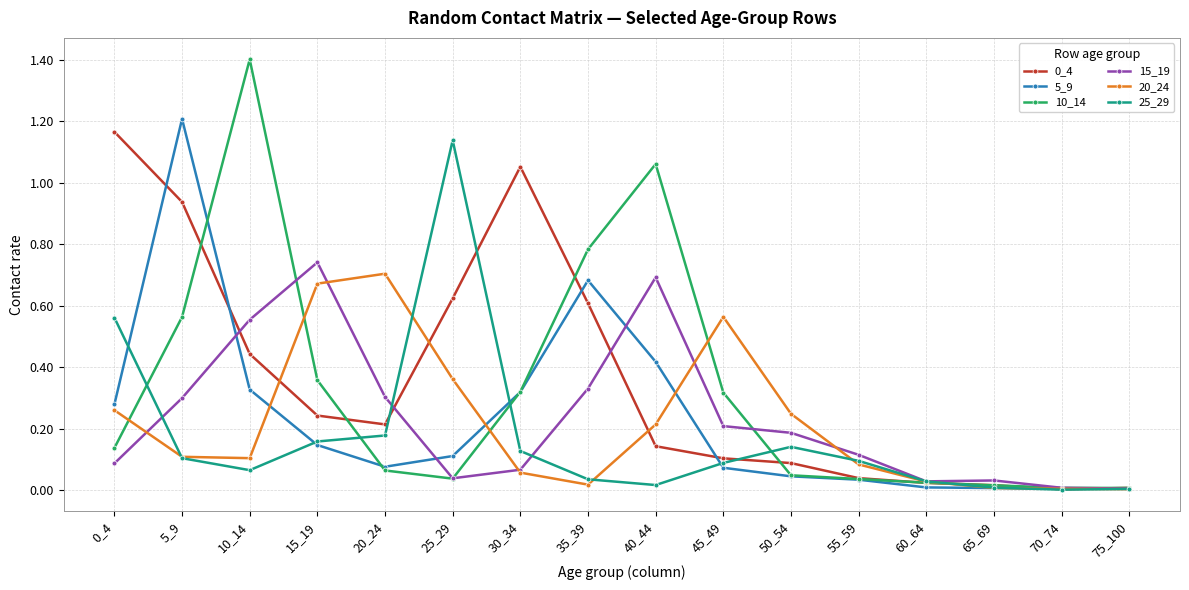

The value of 5_9 at 0_4 is 0.4. True or false?

False